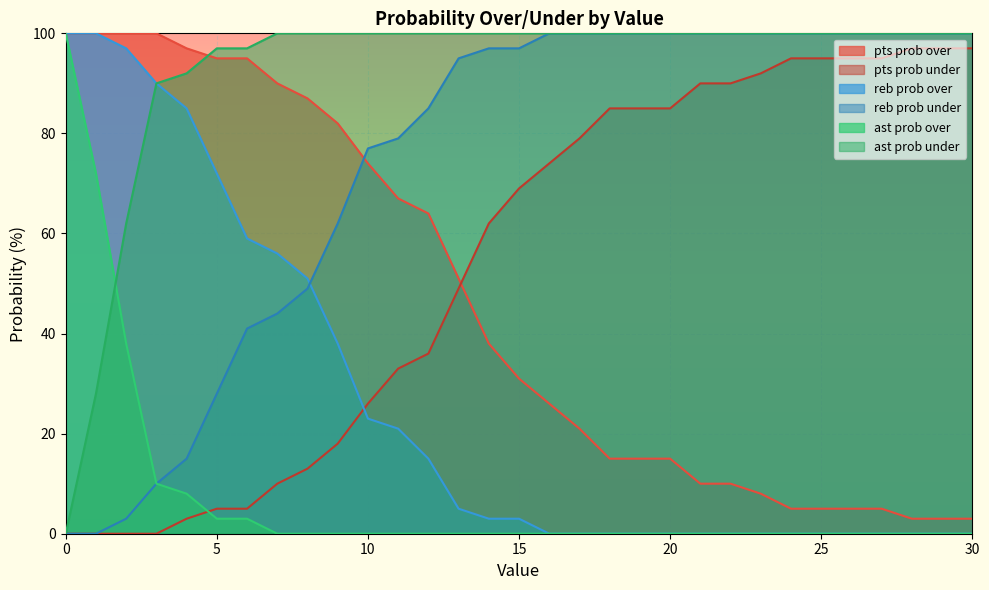

What is the highest value of the reb prob under series?

100